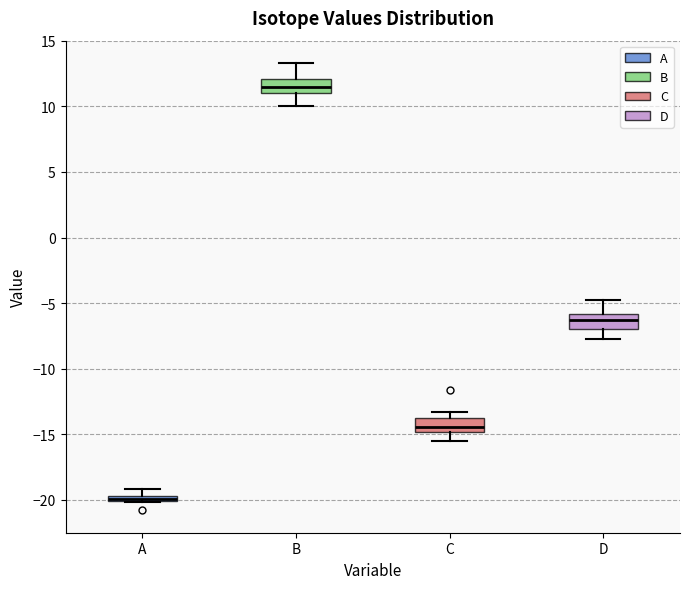

Where does the median line of the box for C sit on the y-axis? The values are not printed on the chart, so give them approximately, as read against the axis.

-14.5